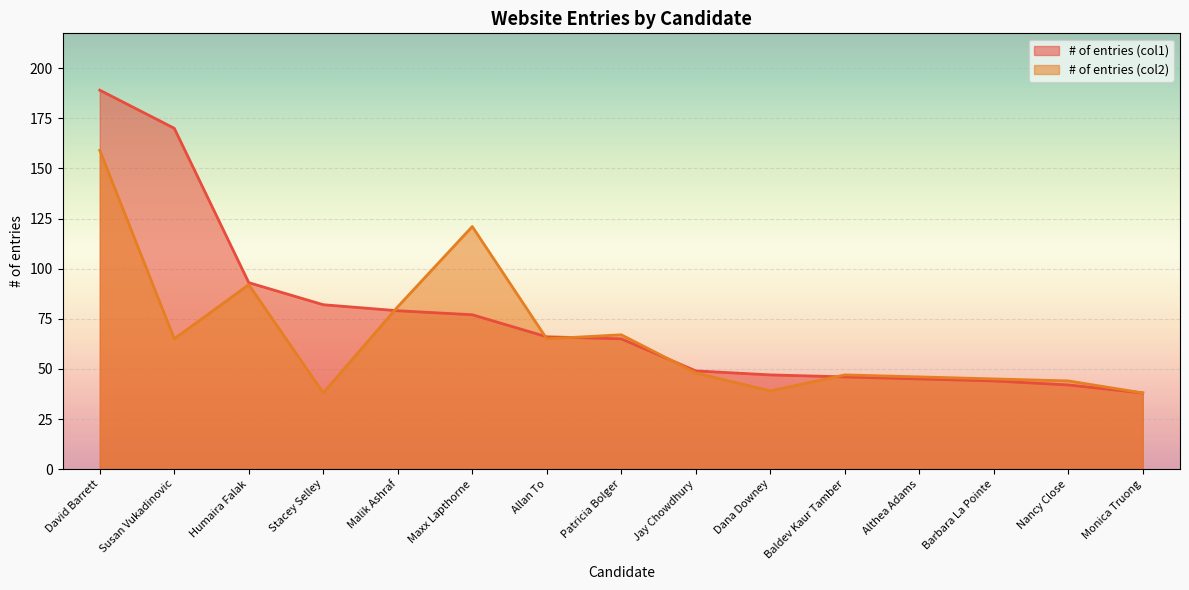

What position from the left is Dana Downey?

10